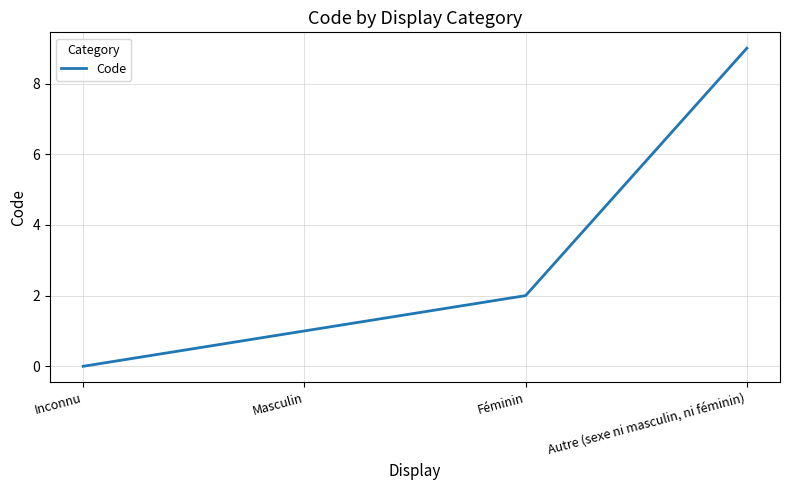

What is the sum of all values?

12